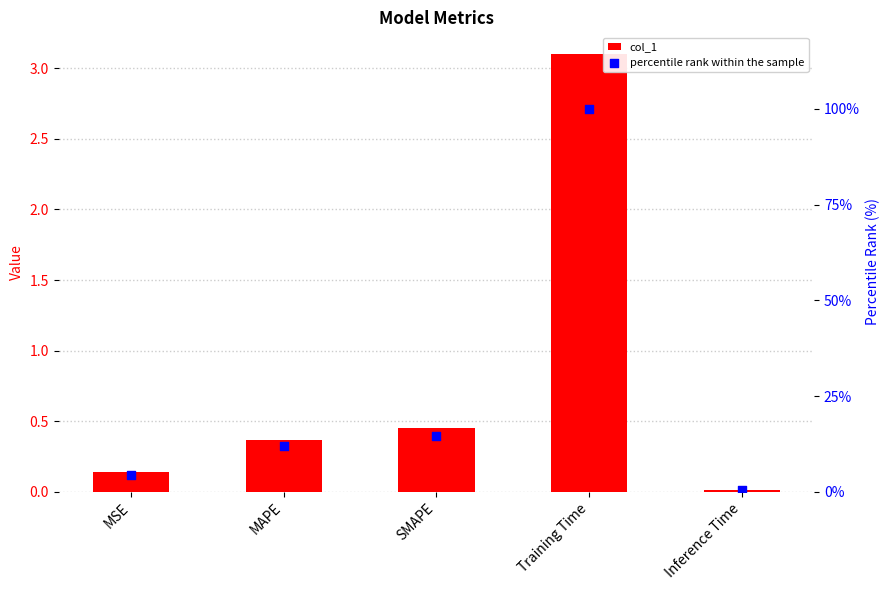

Is the value of percentile rank within the sample at Inference Time greater than the value of col_1 at Training Time?

No